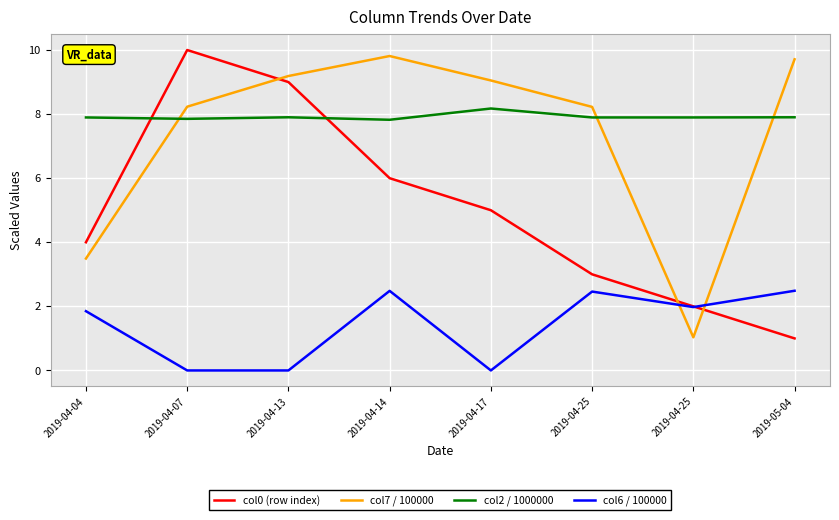

True or false: col6 / 100000 and col2 / 1000000 cross at least once.

False